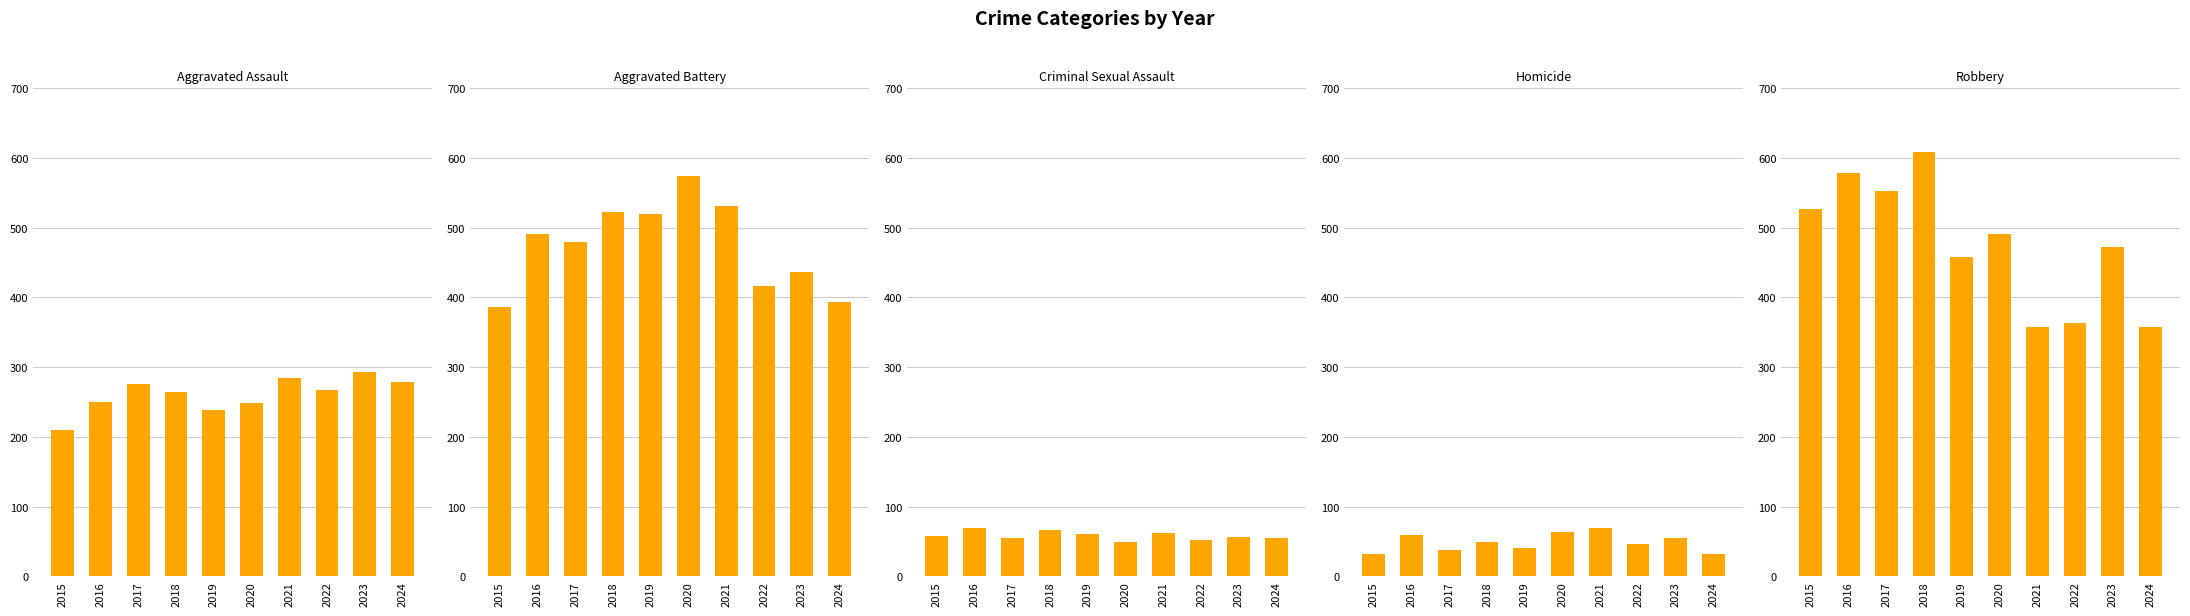

Count the number of categories in the chart.

10